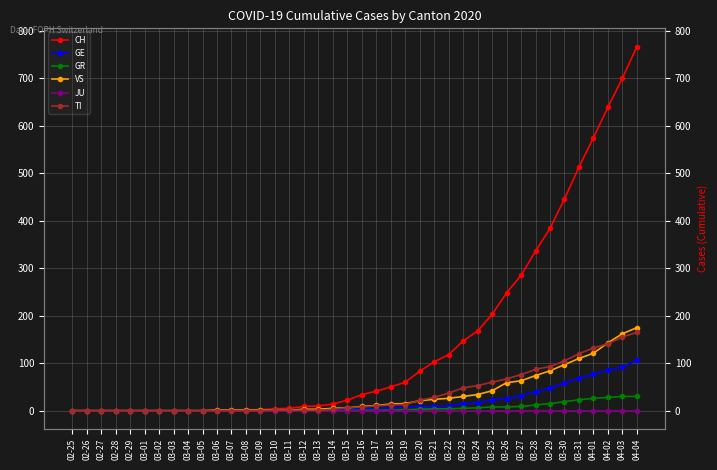

What is the maximum value for GE?

106